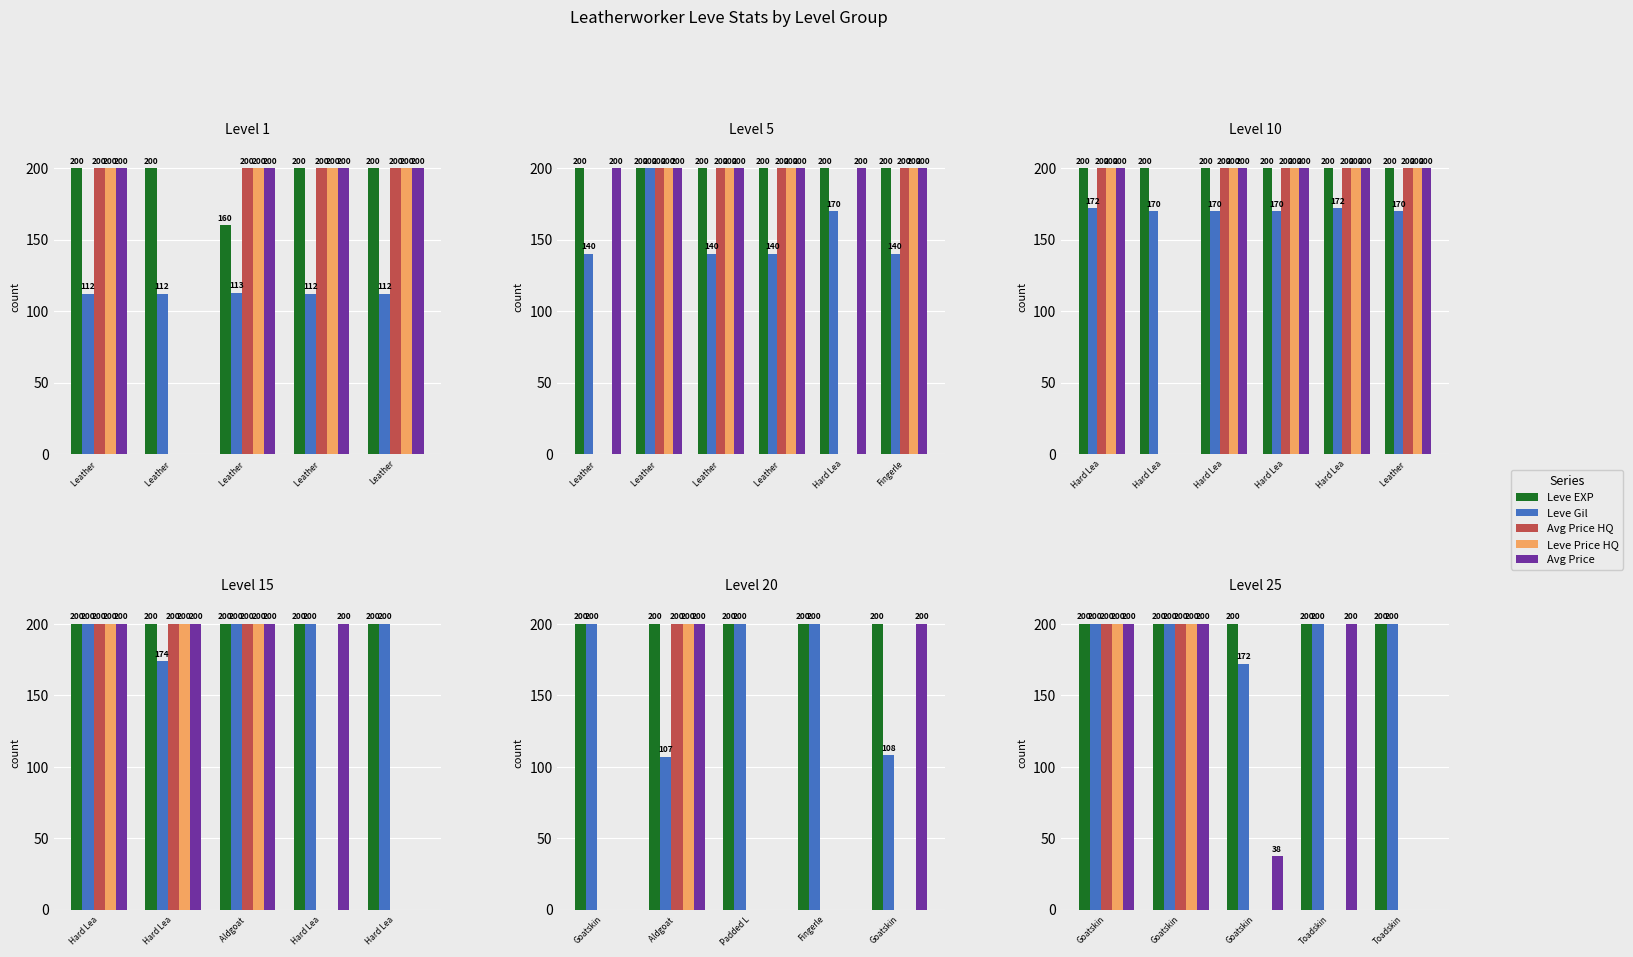

How many categories are shown in the chart?

5